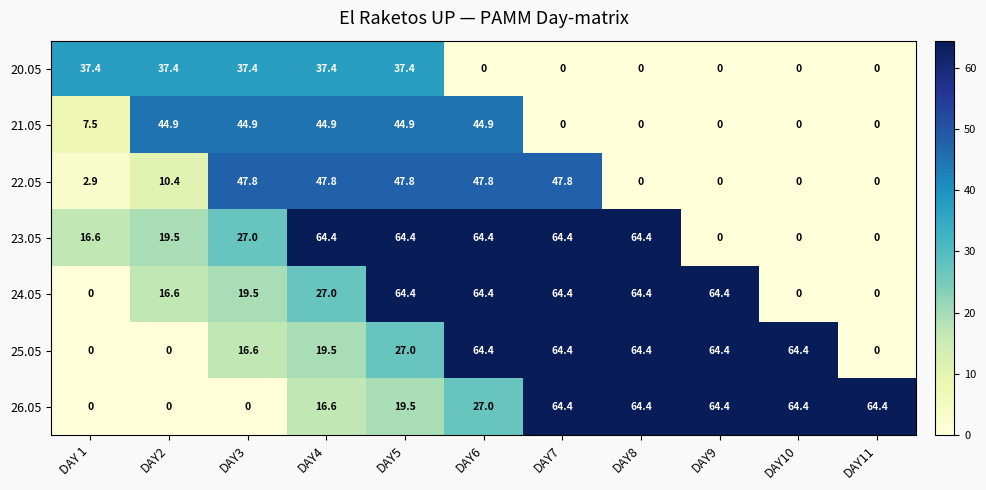

What is the average value of the 23.05 series?

35.0